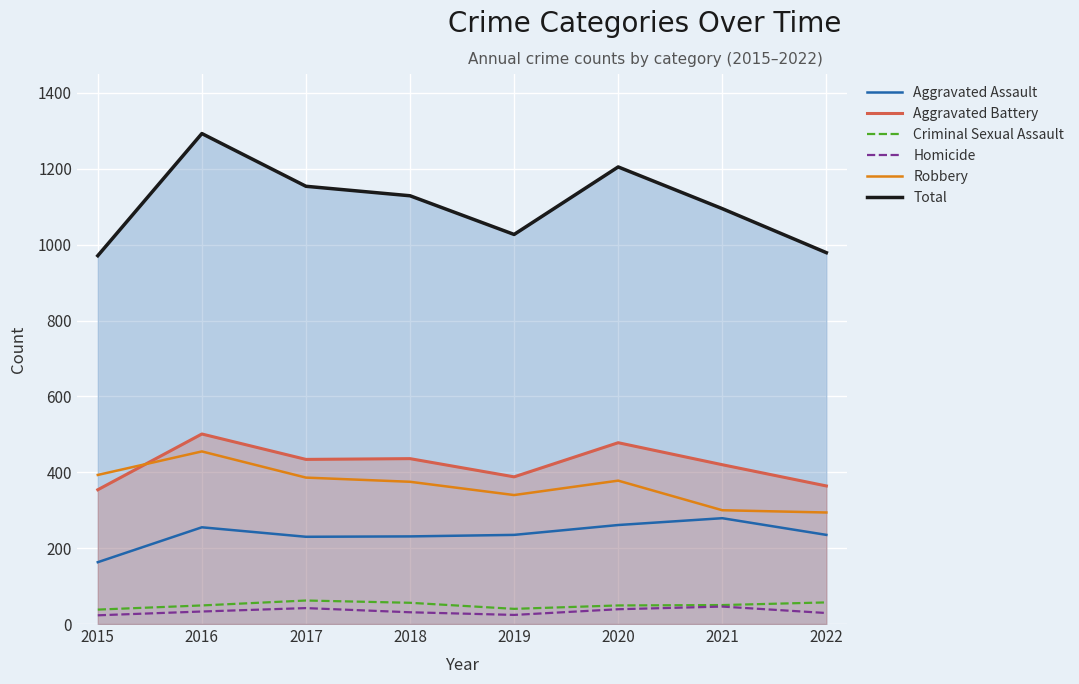

At 2018, list the series in order from largest to smallest.

Total, Aggravated Battery, Robbery, Aggravated Assault, Criminal Sexual Assault, Homicide